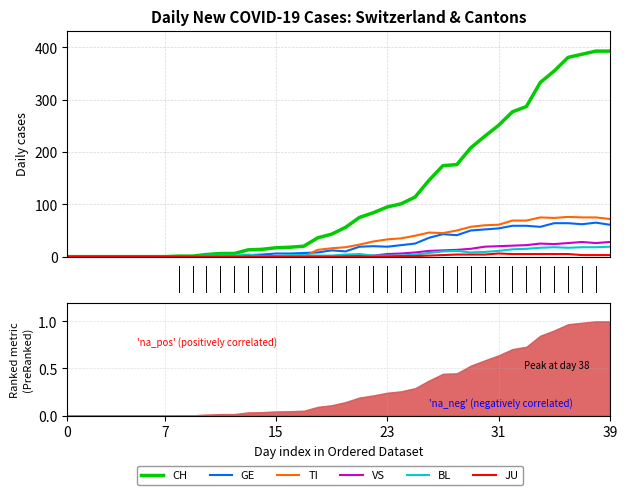

Is the value of BL at 7 greater than the value of GE at 38?

No